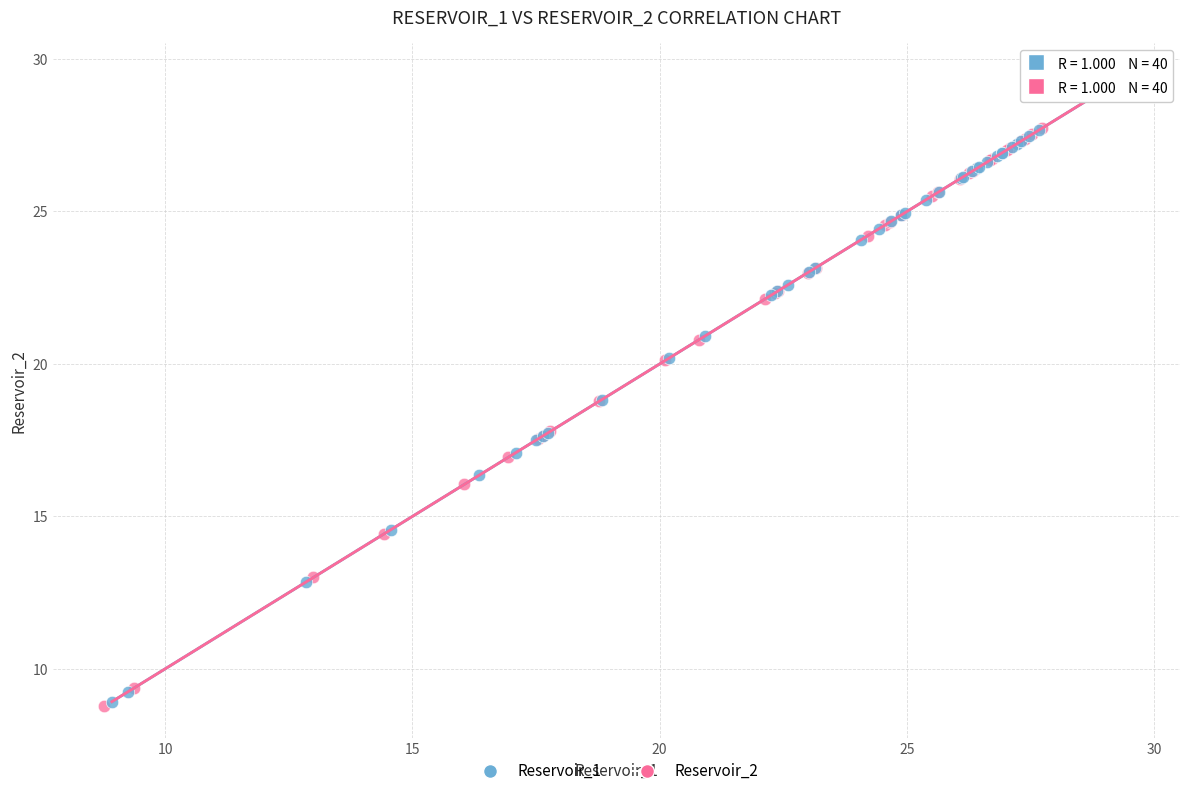

What are all the series names shown in the legend?

Reservoir_1, Reservoir_2